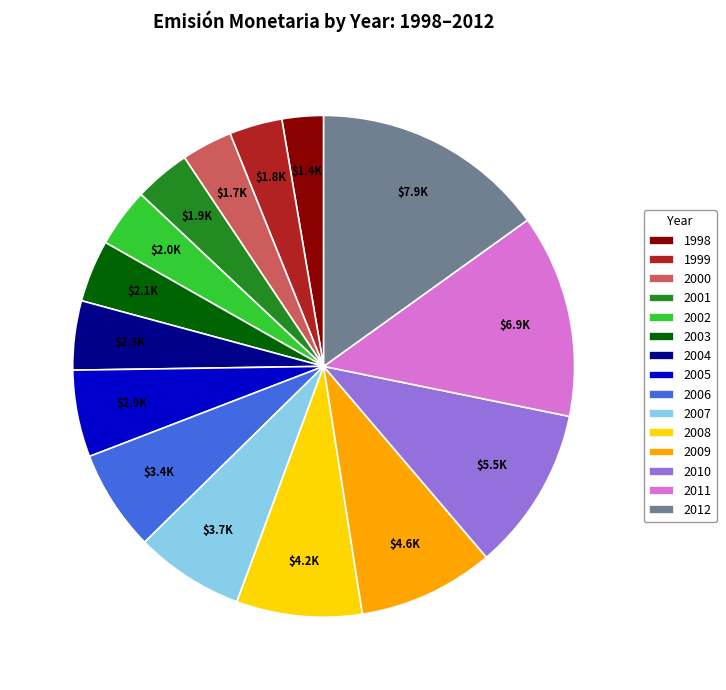

Is the sum of 1999 and 2007 greater than half?

No